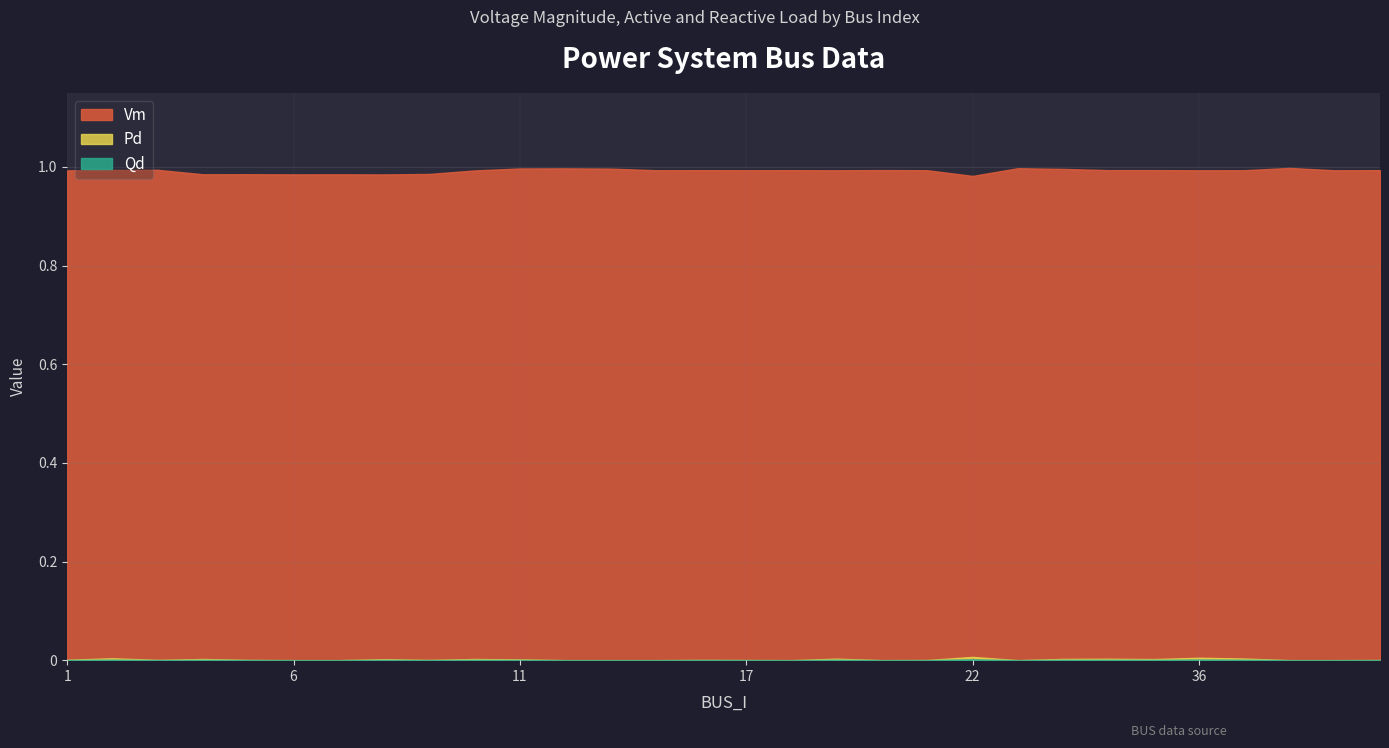

At 19, list the series in order from smallest to largest.

Qd, Pd, Vm